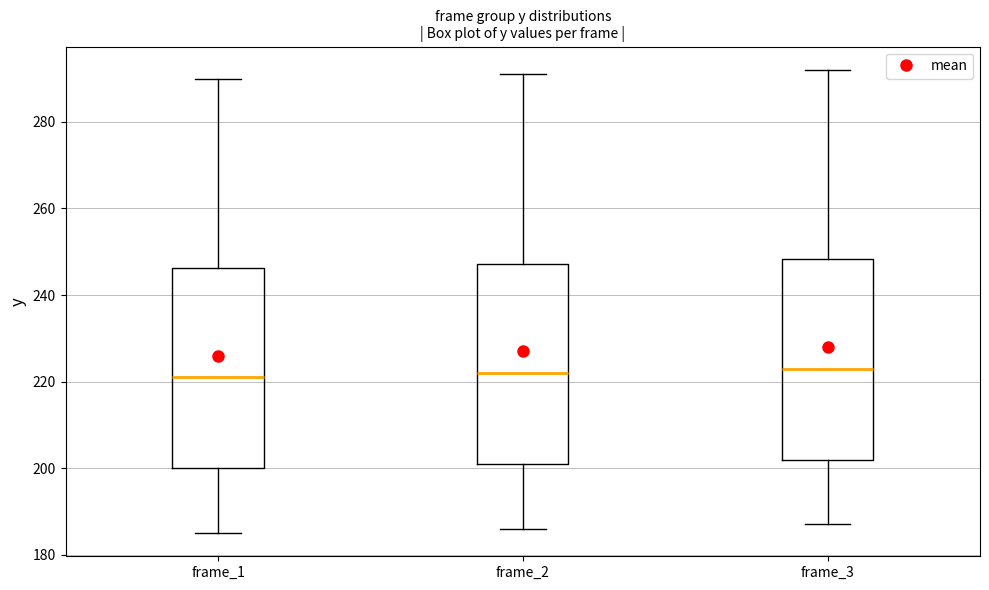

Where does the lower whisker of the box for frame_2 end on the y-axis? The values are not printed on the chart, so give them approximately, as read against the axis.

186